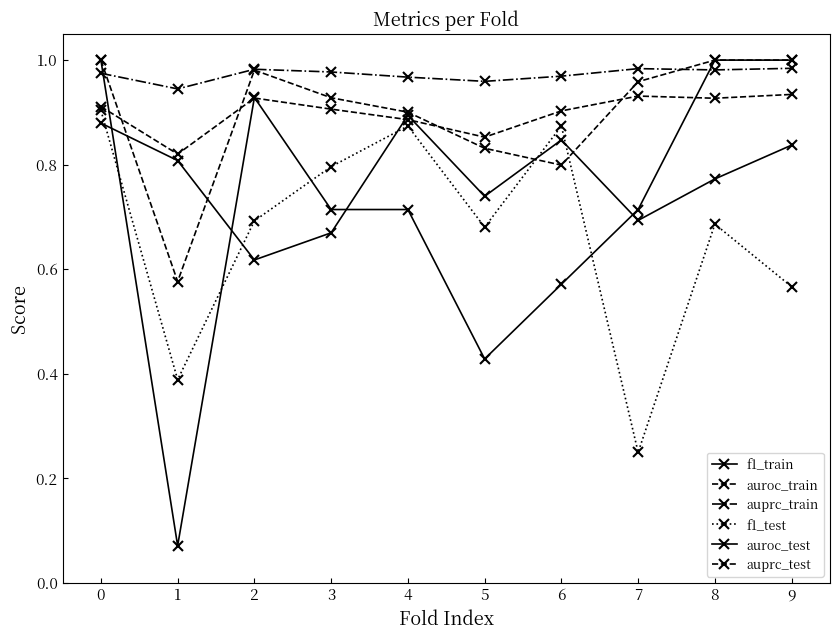

True or false: auroc_train and f1_test cross at least once.

False